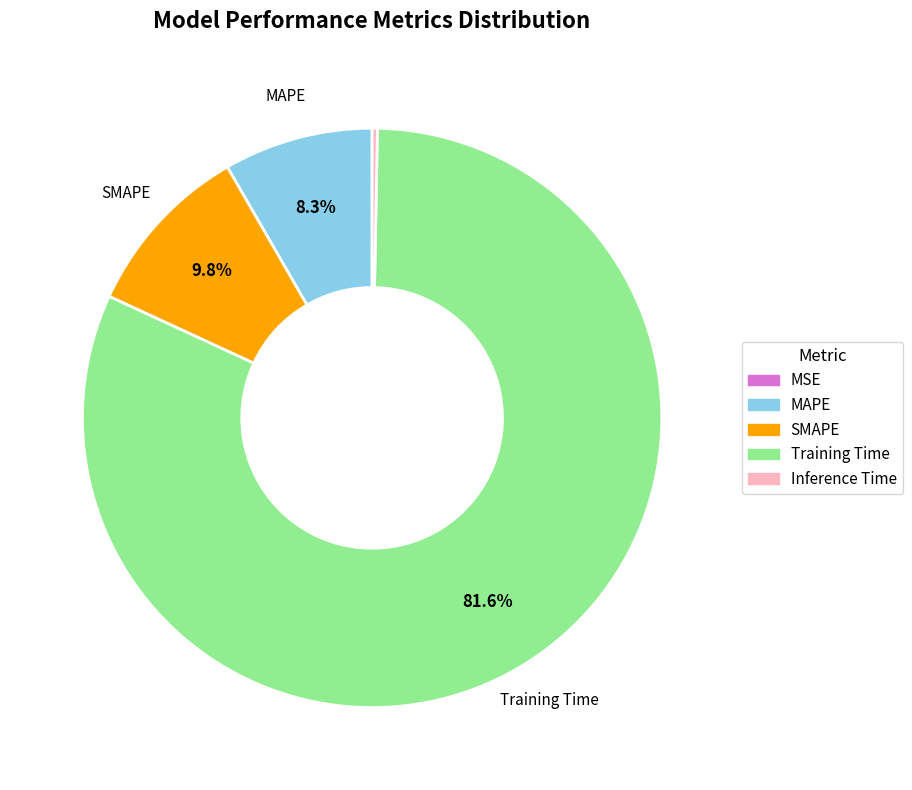

Which slice is the largest?

Training Time